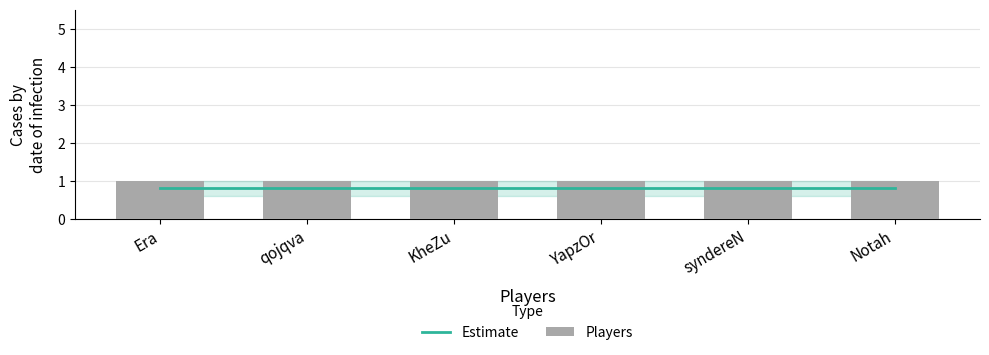

What is the spread (max minus min) of values at KheZu?

0.2